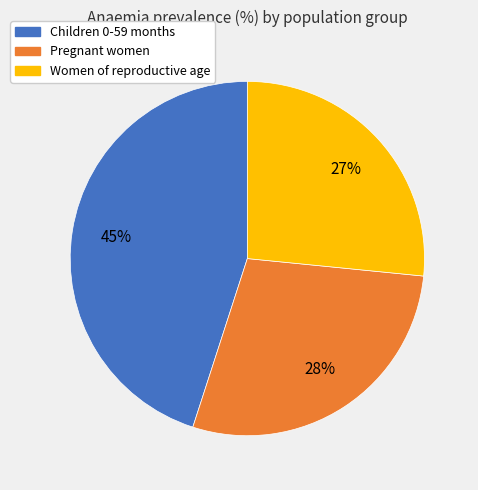

Is it true that Children 0-59 months is 45% of the pie?

True